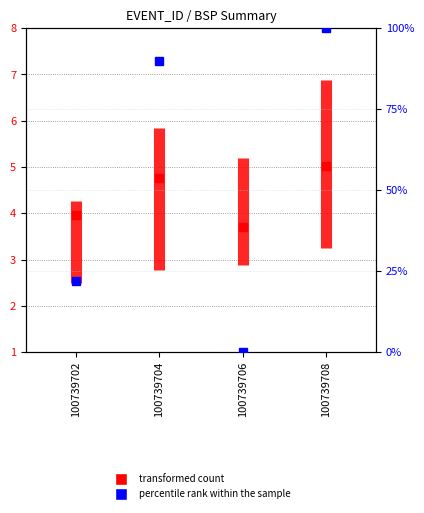

Count the values in the range 2 to 4.

1